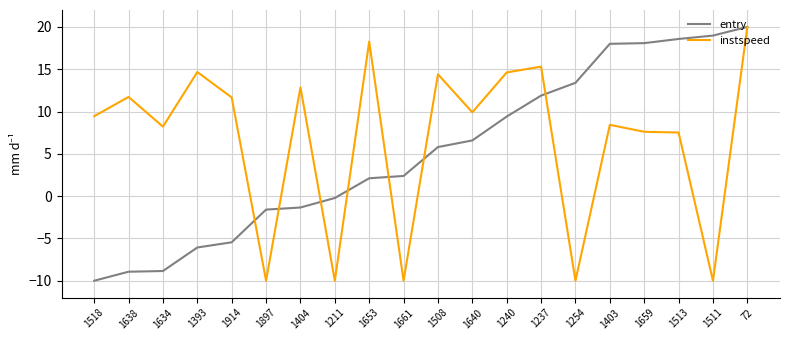

List the series in order of their overall mean, lowest first.

entry, instspeed